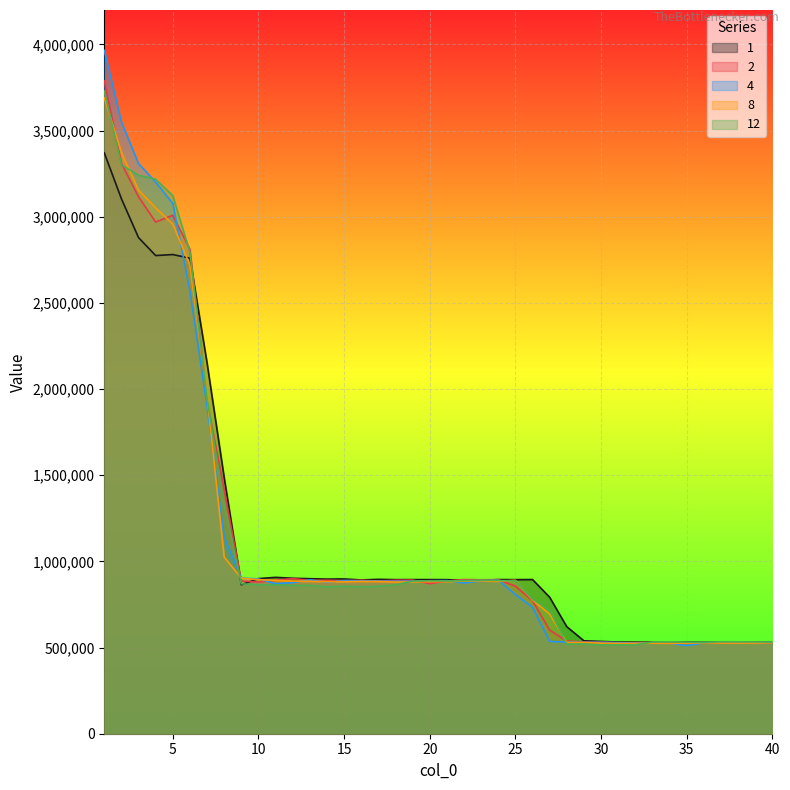

Rank the categories by 1 value from highest to lowest.

1, 2, 3, 5, 4, 6, 7, 8, 11, 12, 10, 13, 15, 14, 17, 26, 24, 19, 20, 18, 21, 25, 16, 23, 22, 9, 27, 28, 29, 30, 35, 31, 39, 32, 38, 33, 40, 37, 36, 34